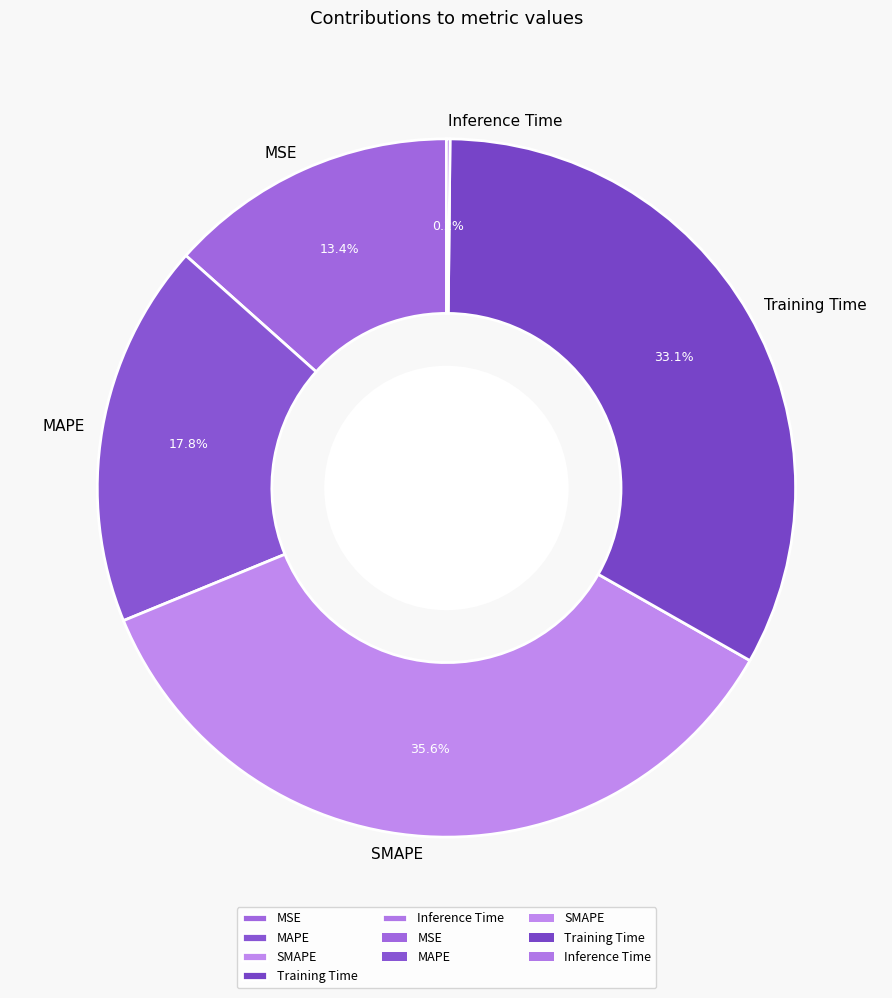

Is there any slice that represents more than half of the pie?

No